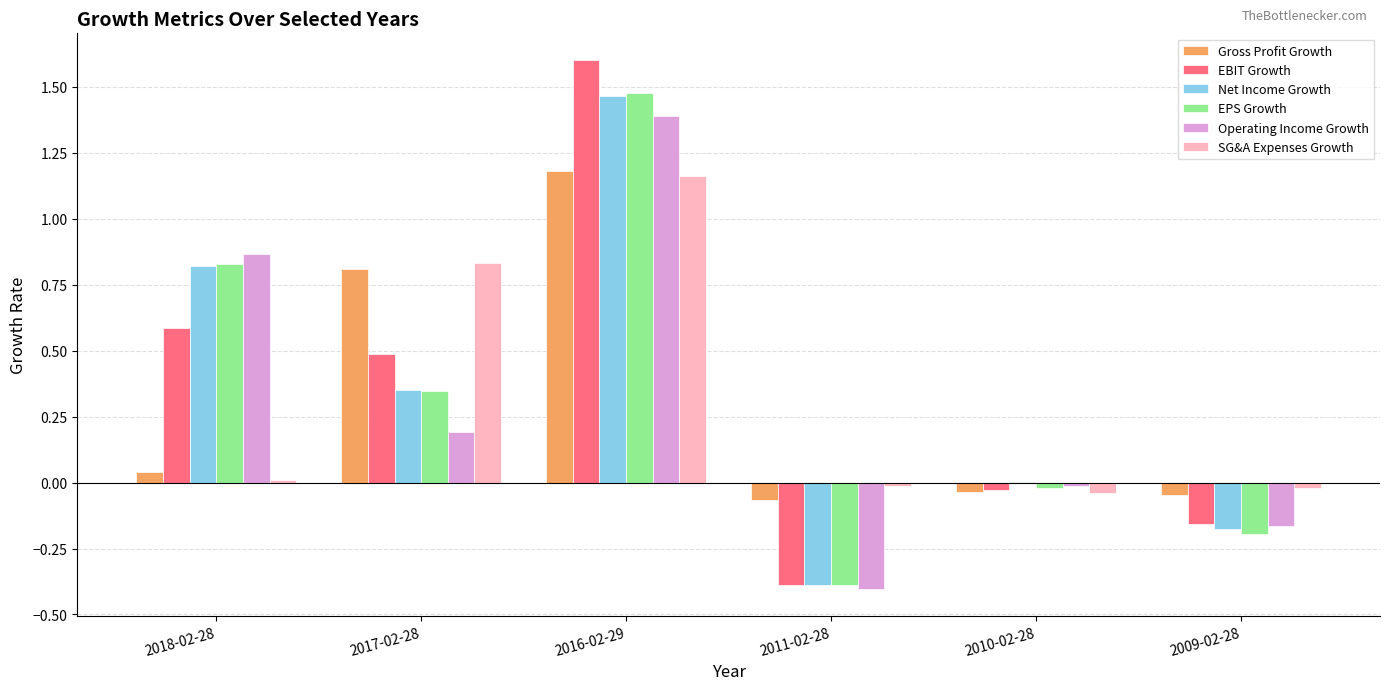

Where is Net Income Growth nearest to the value 0?

2010-02-28